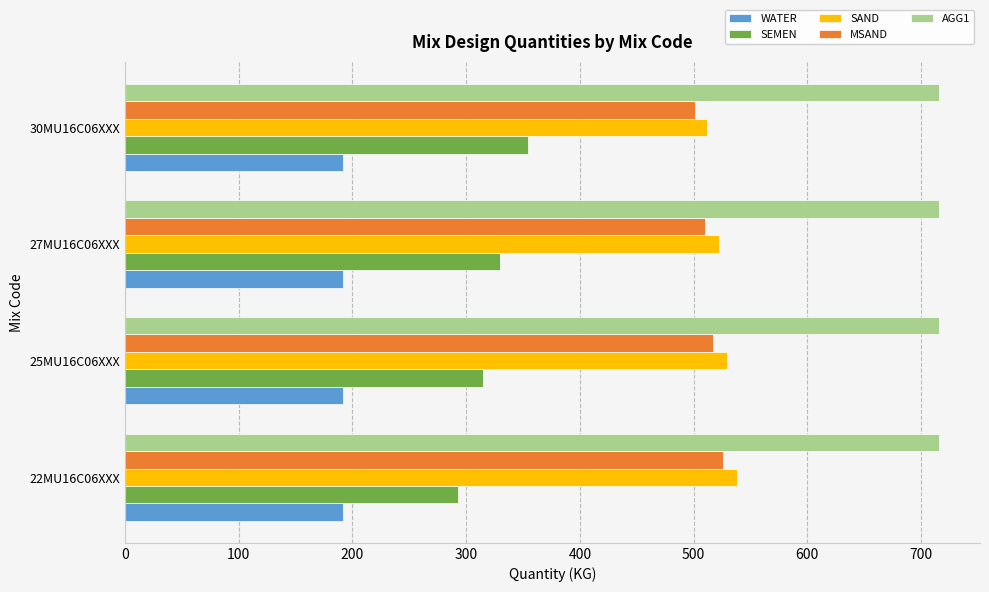

What is the difference between the second highest and minimum values in the SEMEN series?

37